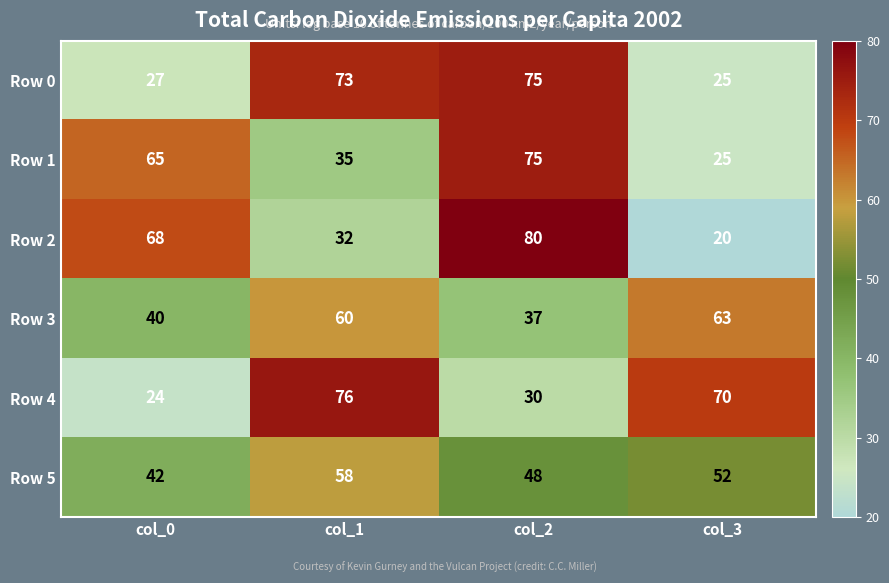

Reading right to left, what are all the values shown in this chart?

Row 0: col_3=25	col_2=75	col_1=73	col_0=27
Row 1: col_3=25	col_2=75	col_1=35	col_0=65
Row 2: col_3=20	col_2=80	col_1=32	col_0=68
Row 3: col_3=63	col_2=37	col_1=60	col_0=40
Row 4: col_3=70	col_2=30	col_1=76	col_0=24
Row 5: col_3=52	col_2=48	col_1=58	col_0=42